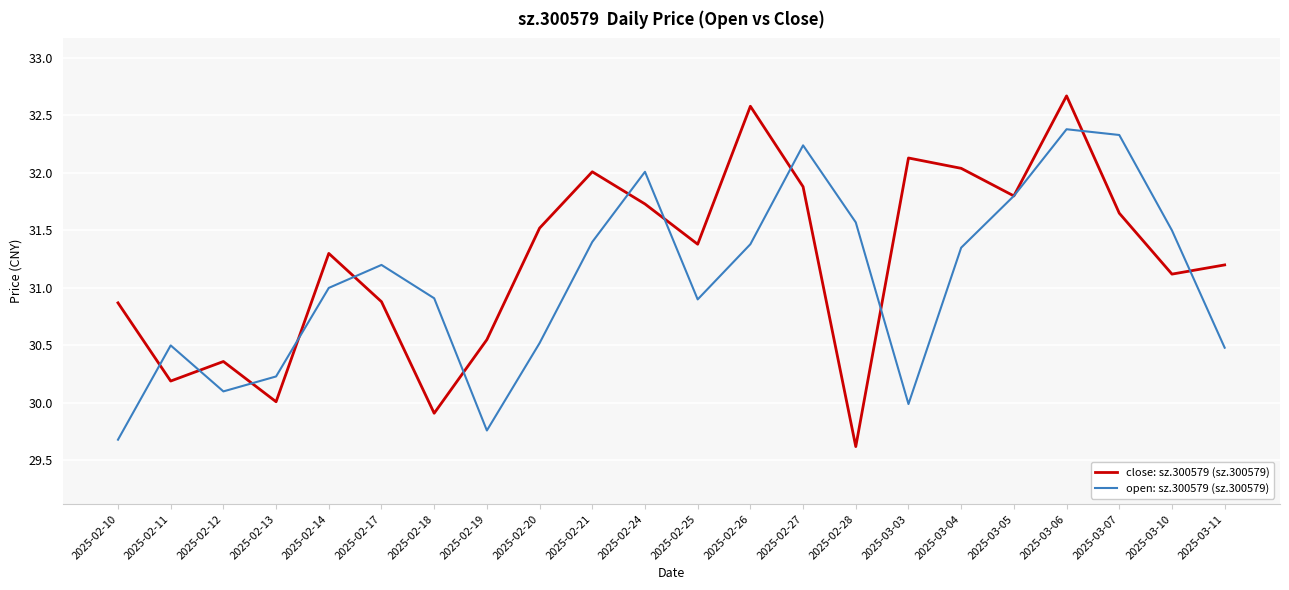

At 2025-02-14, list the series in order from largest to smallest.

close: sz.300579 (sz.300579), open: sz.300579 (sz.300579)